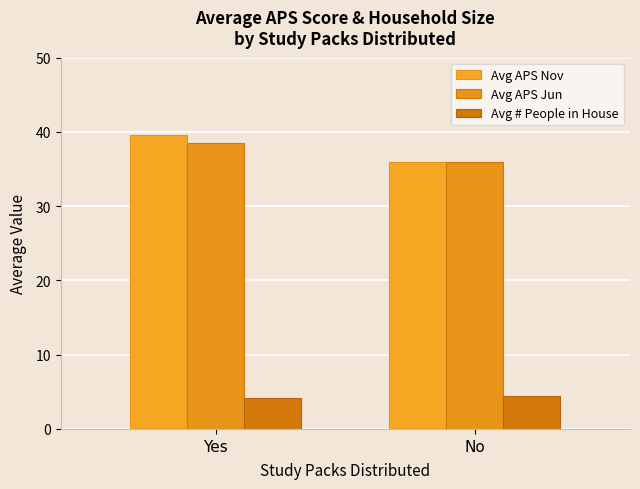

How many bars are there in total?

6